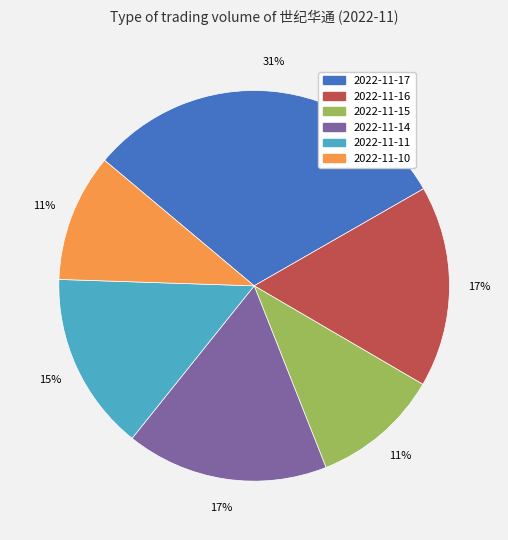

Is it true that 2022-11-10 is 11% of the pie?

True